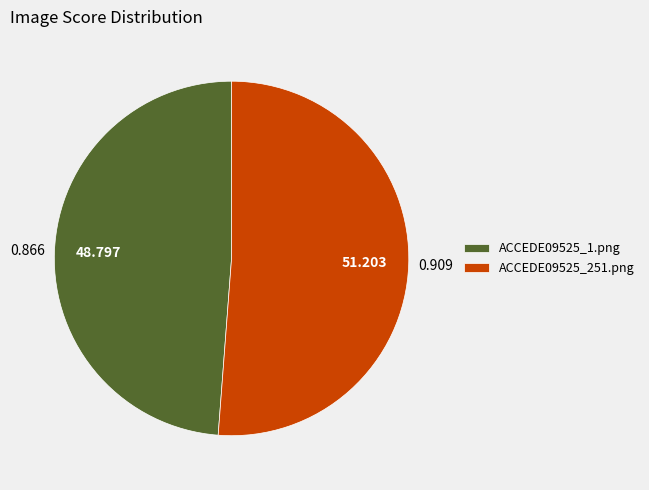

Combined, do ACCEDE09525_251.png and ACCEDE09525_1.png account for over 50%?

Yes